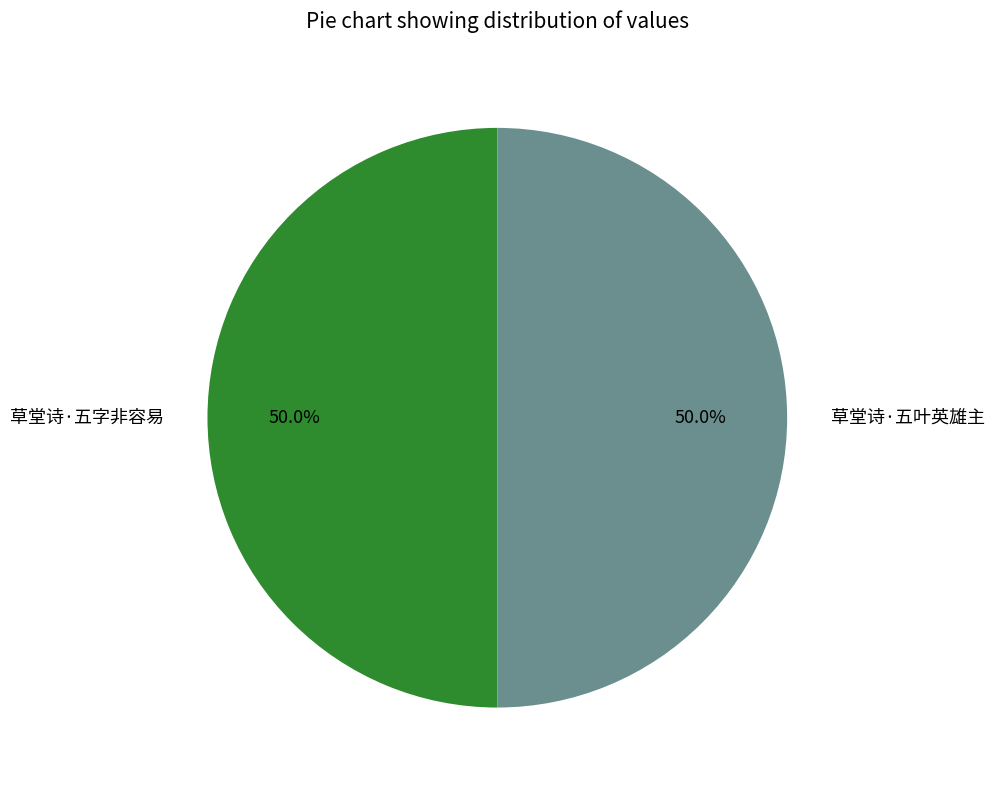

What percentage is the 草堂诗·五叶英雄主 slice, to the nearest percent?

50%